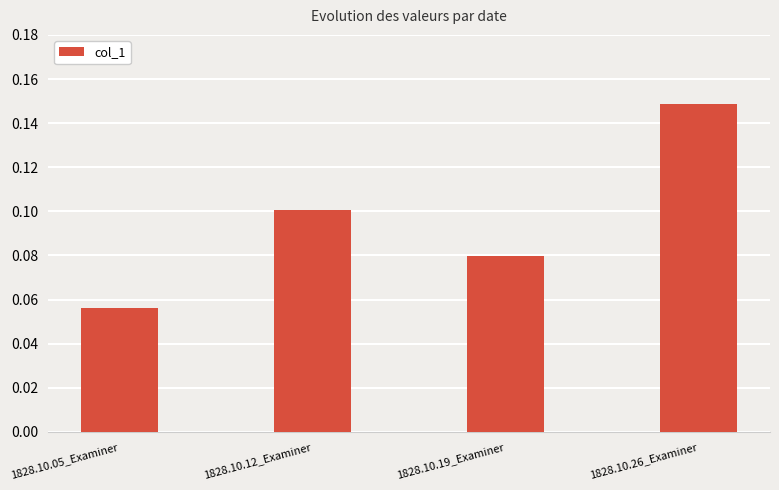

What is the label of the 1st bar from the right?

1828.10.26_Examiner